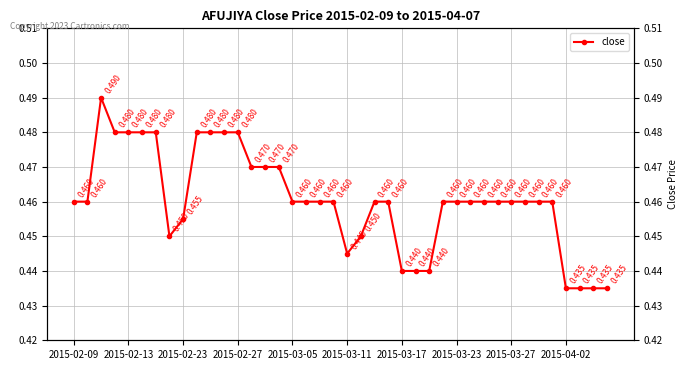

Count the values in the range 0 to 1.

40